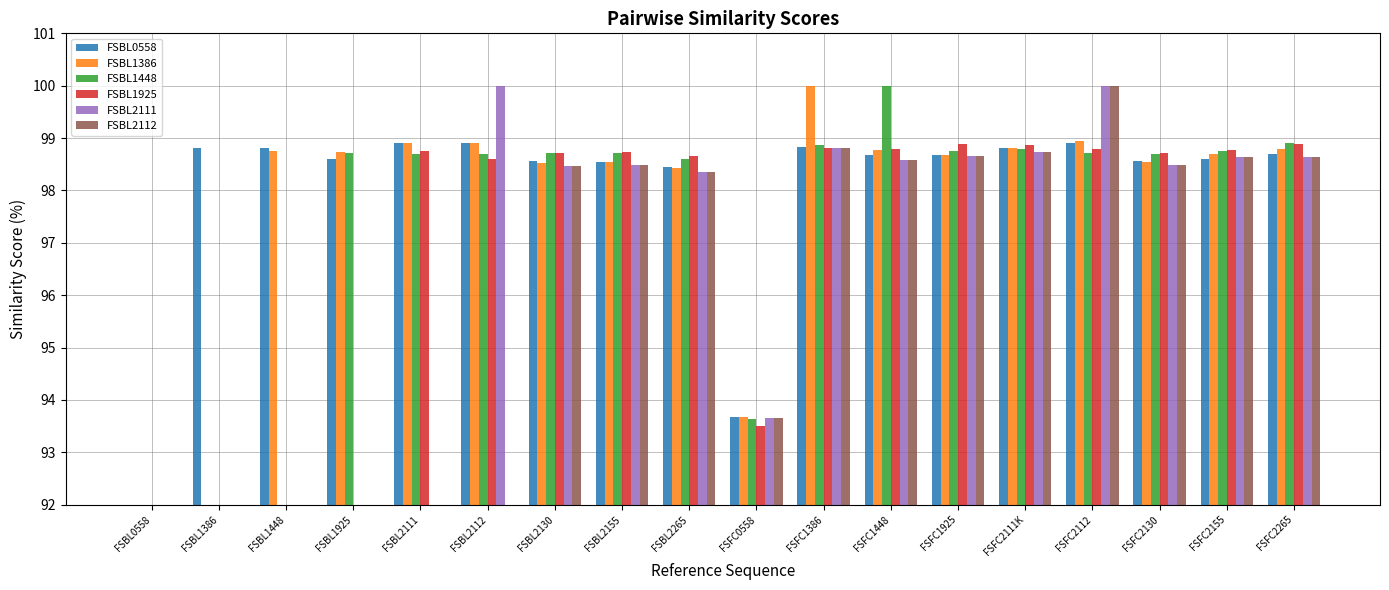

Which series changed the most between FSBL1925 and FSFC0558?

FSBL2111